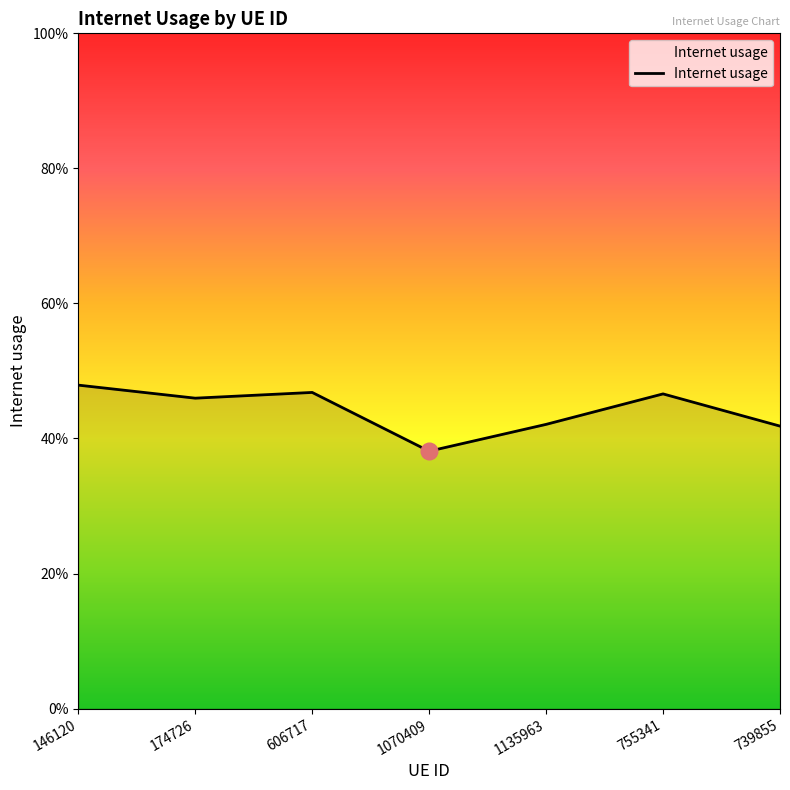

How many points are lower than both their immediate neighbors (excluding endpoints)?

2